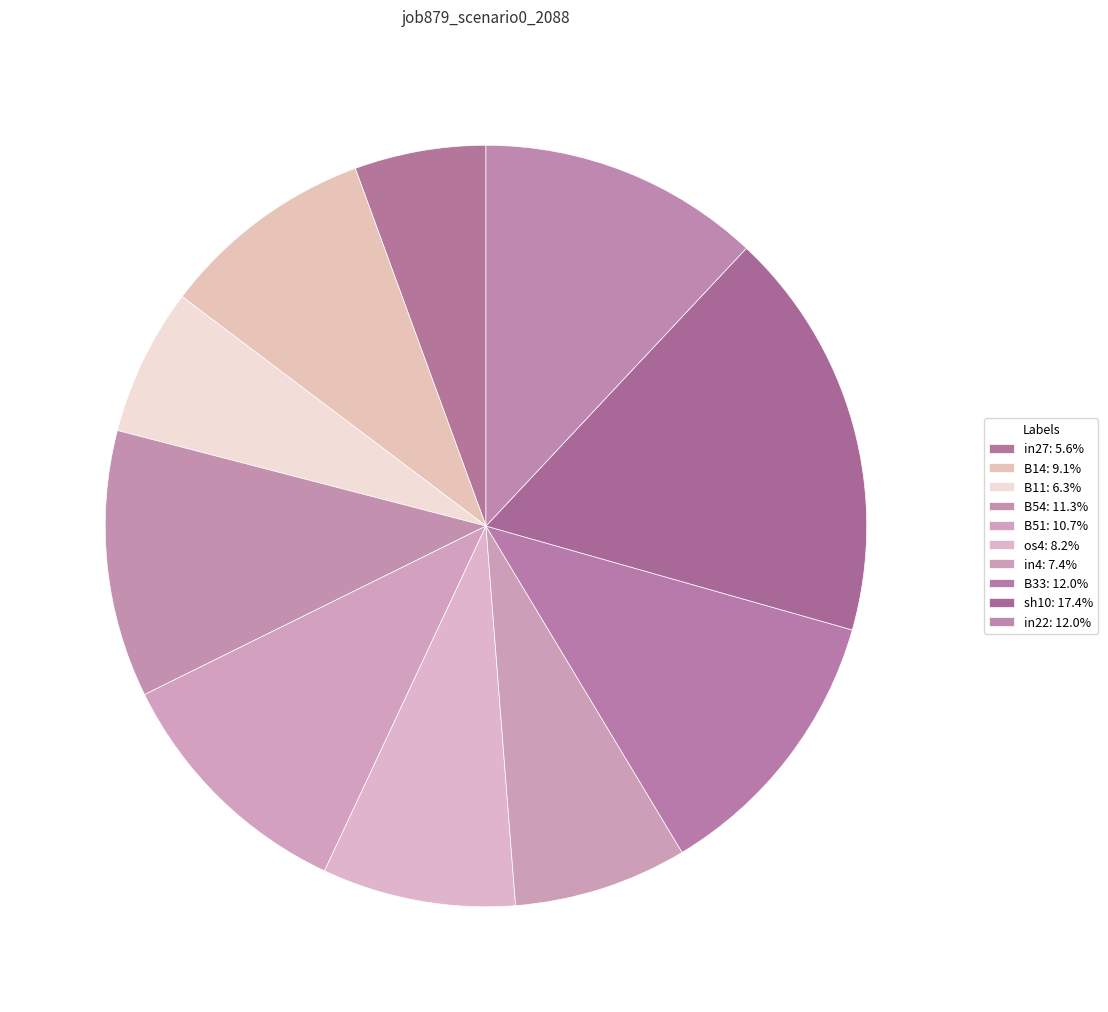

To the nearest percent, what portion does B54 represent?

11%